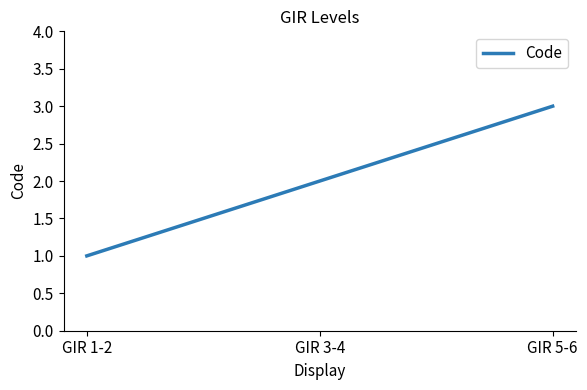

Where is the data nearest to the value 2?

GIR 3-4